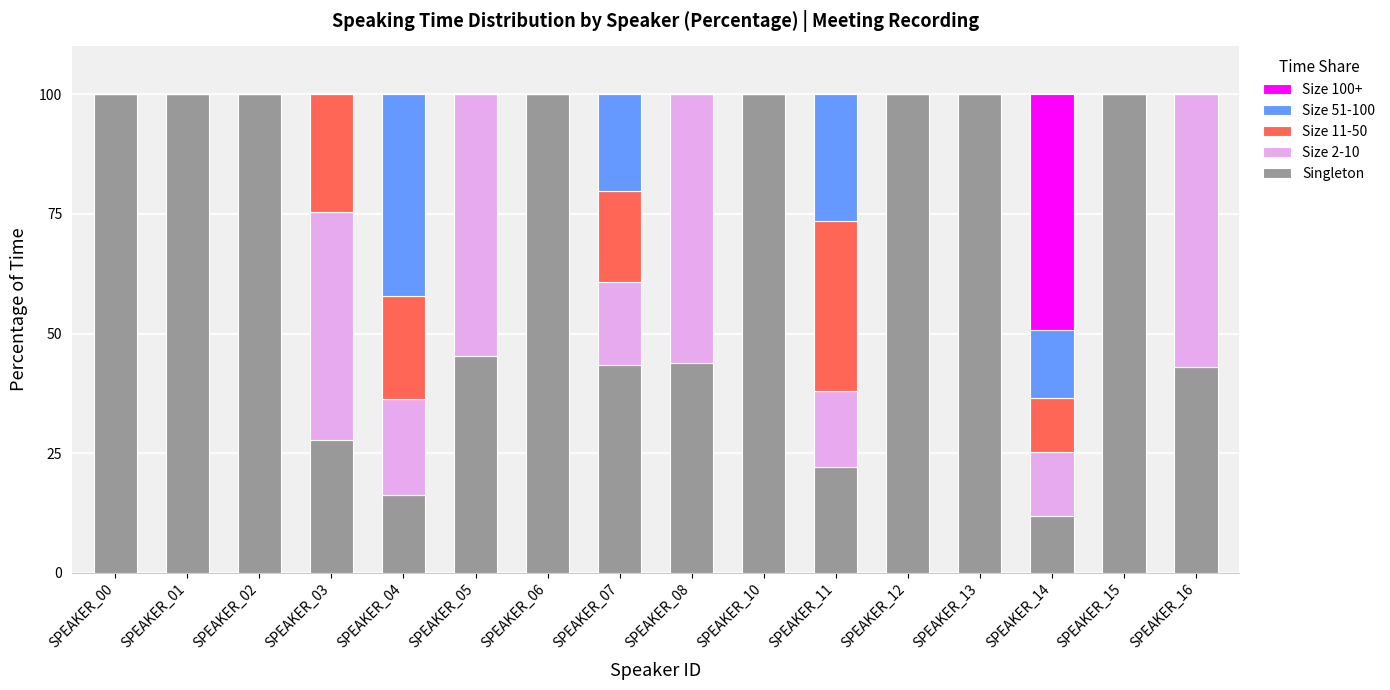

The value of Singleton at SPEAKER_16 is 43.0. True or false?

True